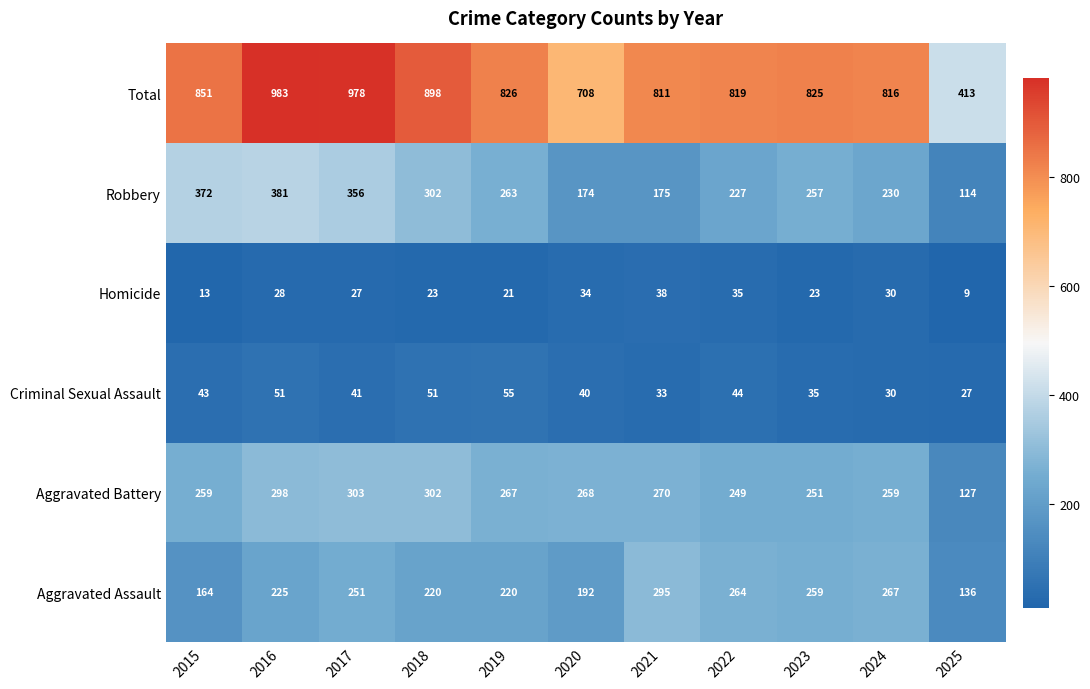

What is the difference between the highest and lowest values at 2021?

778